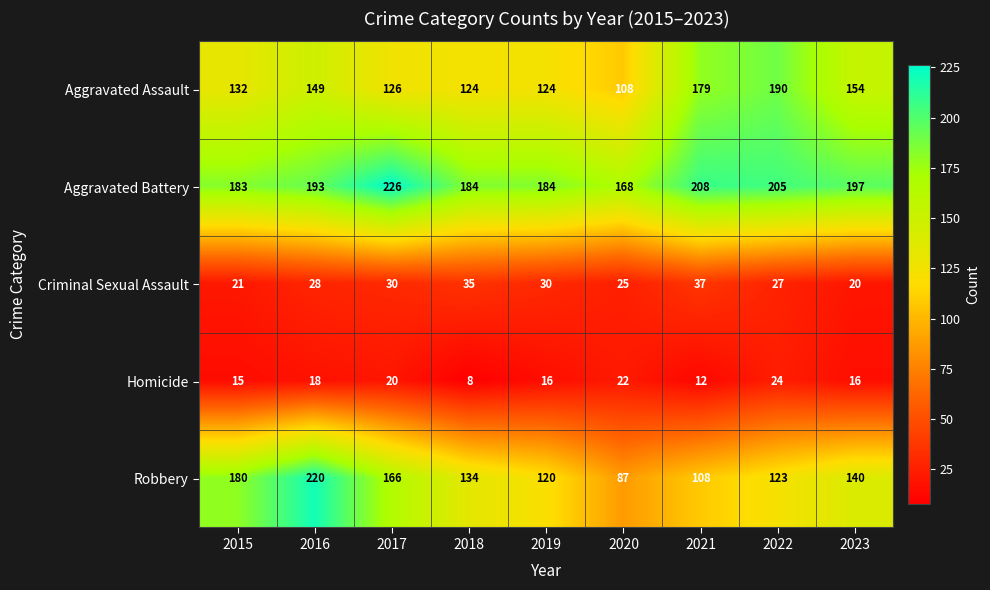

What is the sum of all Homicide values?

151